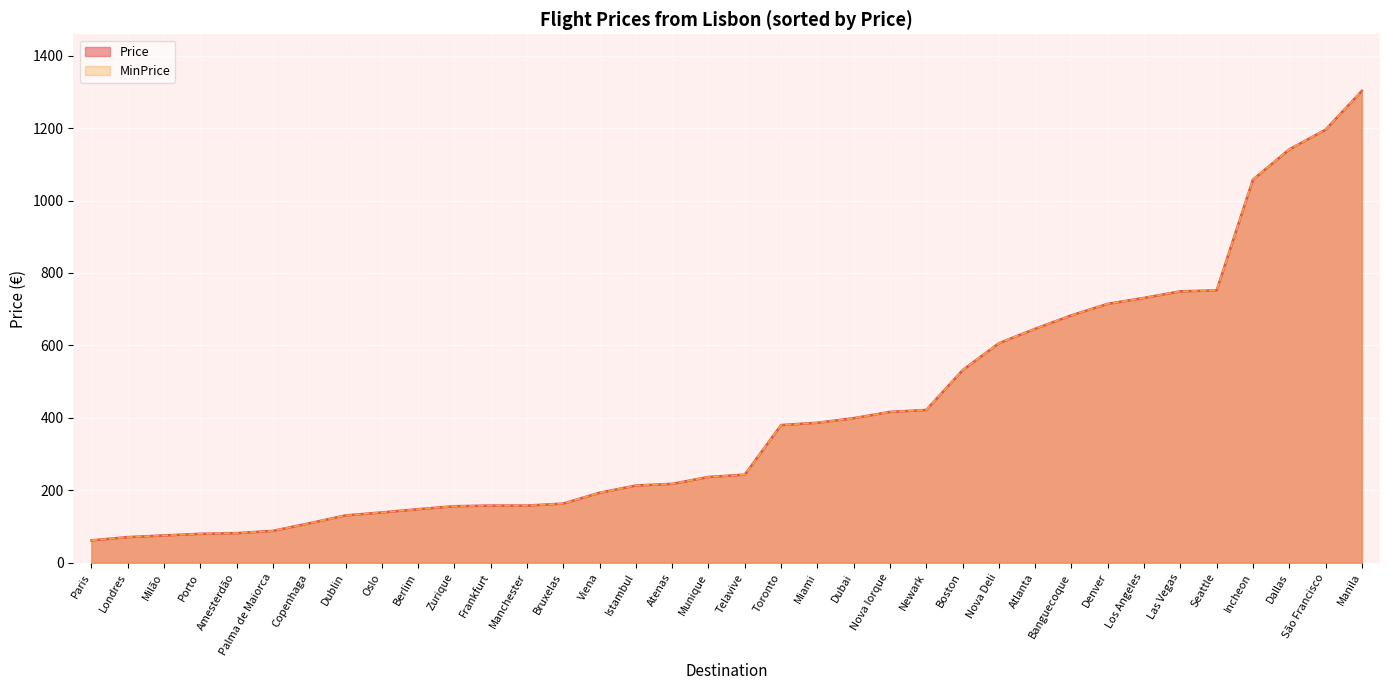

What position from the left is Newark?

24